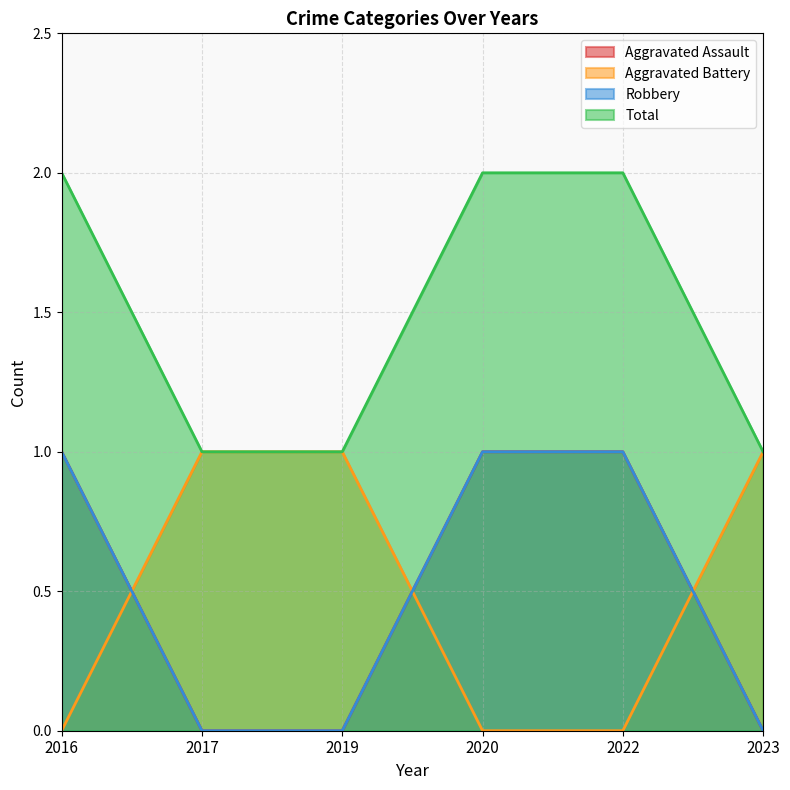

Between 2016 and 2022, which series saw the biggest shift?

Aggravated Assault